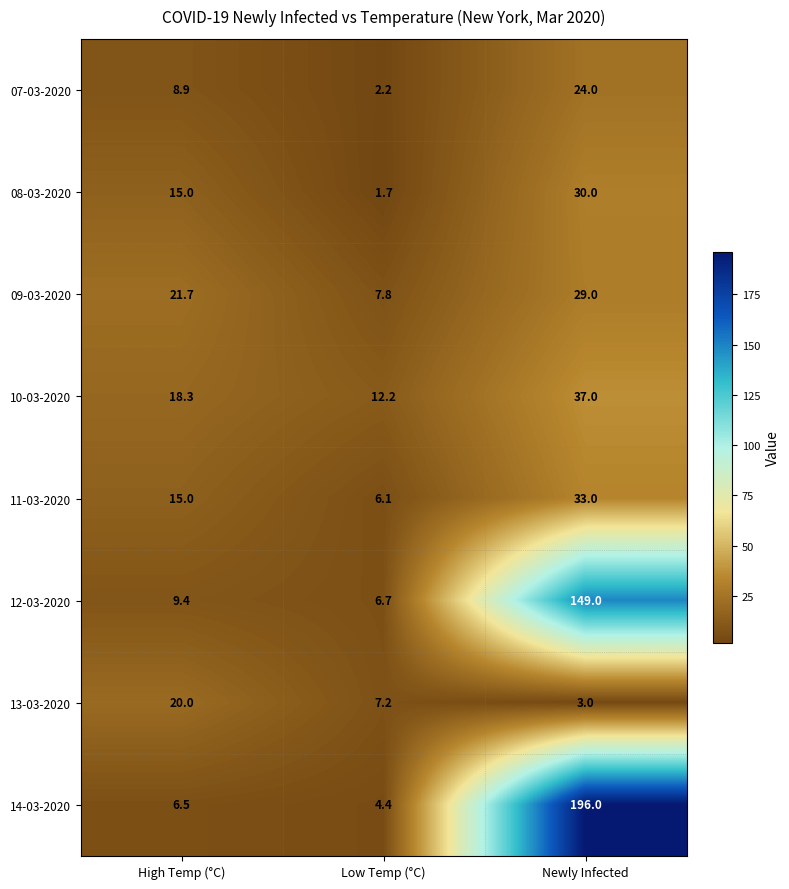

Which series has the largest total across all categories?

14-03-2020